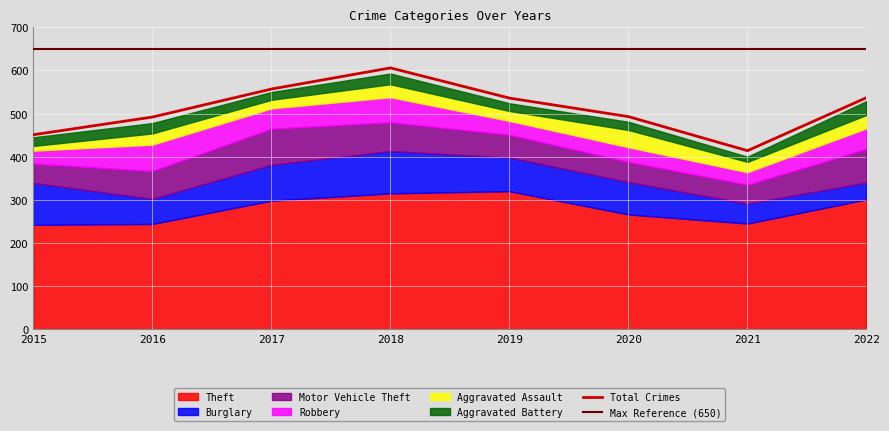

What is the value of the Aggravated Assault point at the 3rd from the left?

20